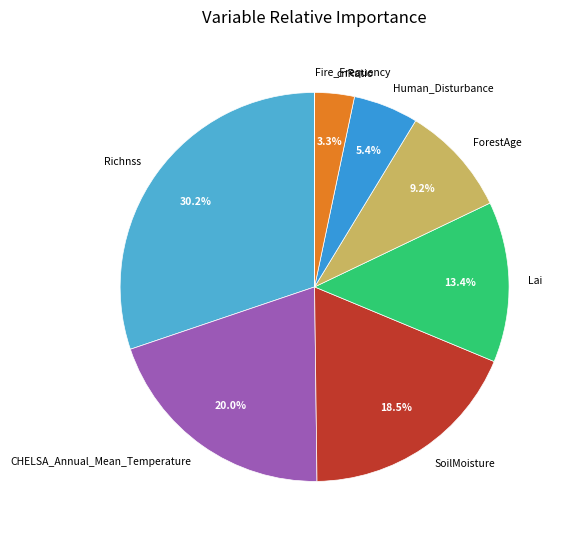

To the nearest percent, what is the difference between the largest and smallest slice percentages?

30%